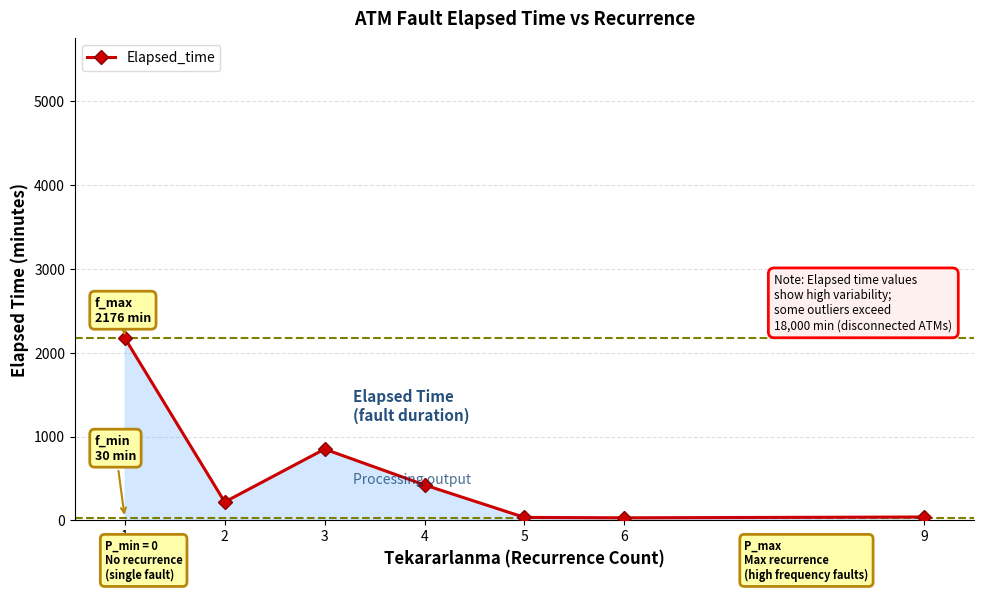

How many data points does each series have?

7